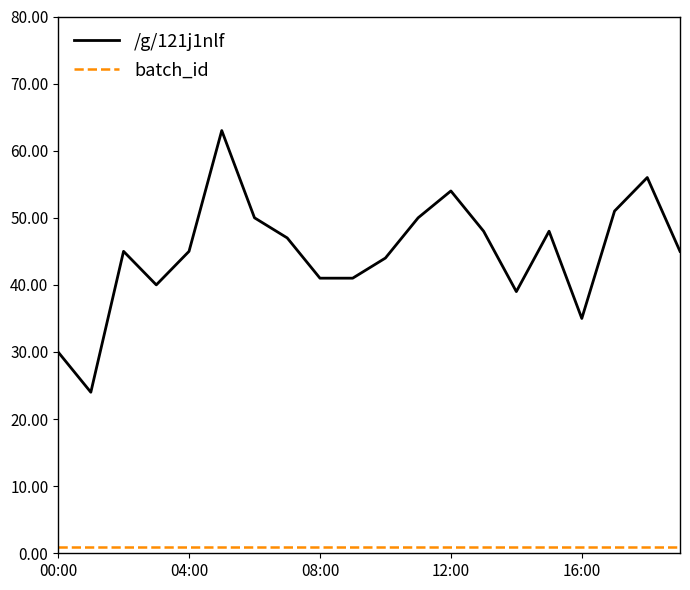

True or false: /g/121j1nlf and batch_id cross at least once.

False